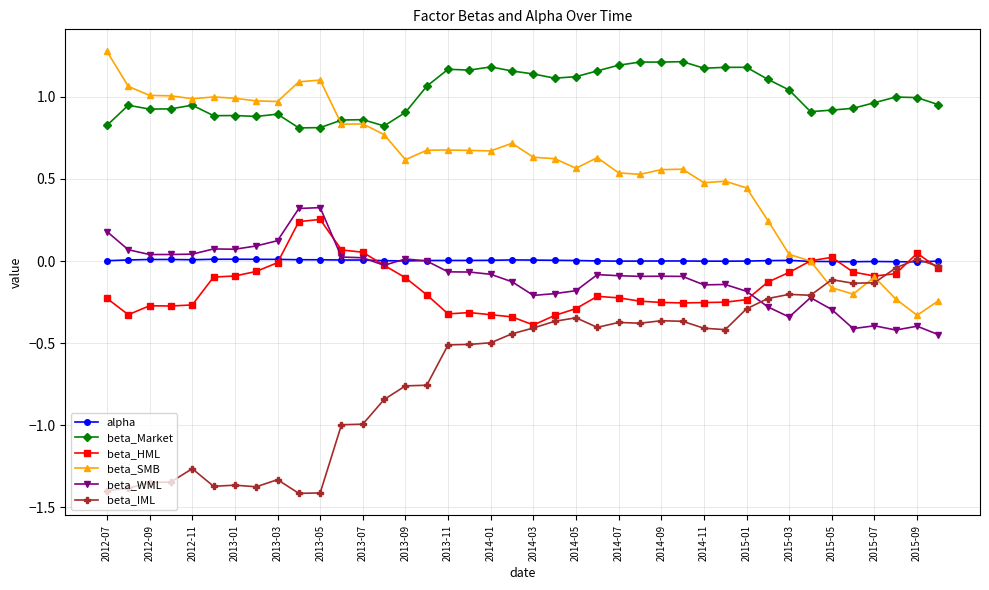

What is the value of the beta_IML point at the 18th from the left?

-0.5